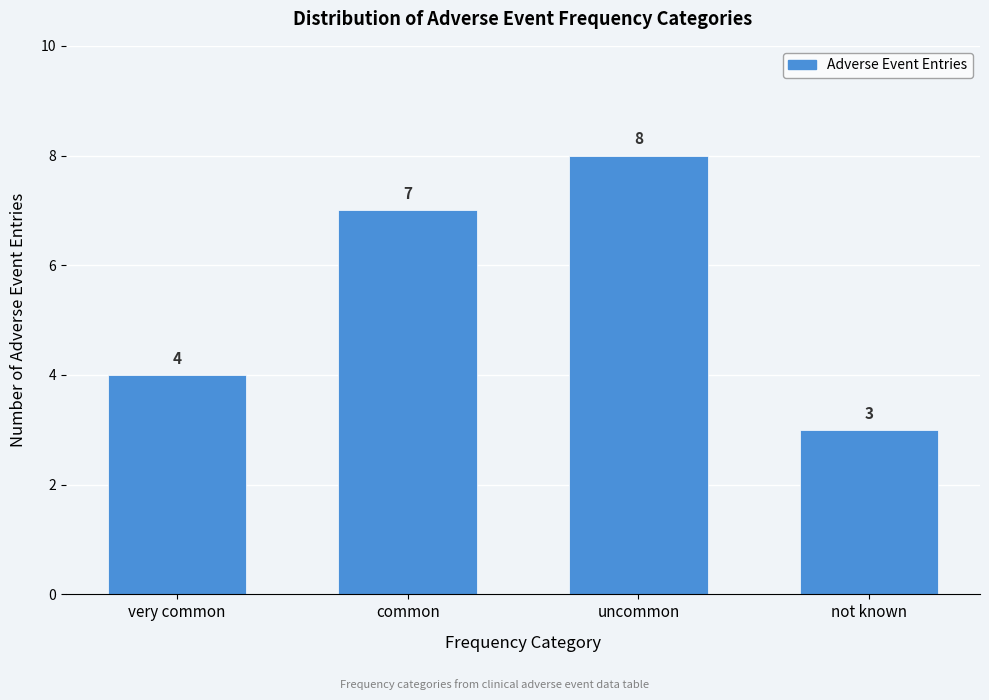

Reading left to right, what are all the values shown in this chart?

4	7	8	3